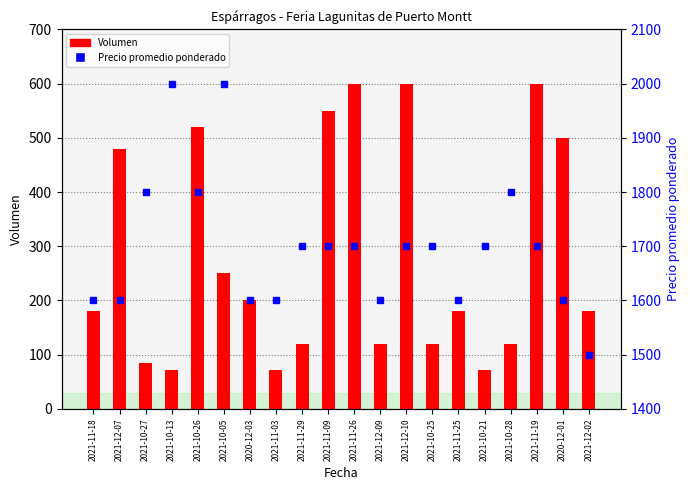

How many groups of bars are there?

20